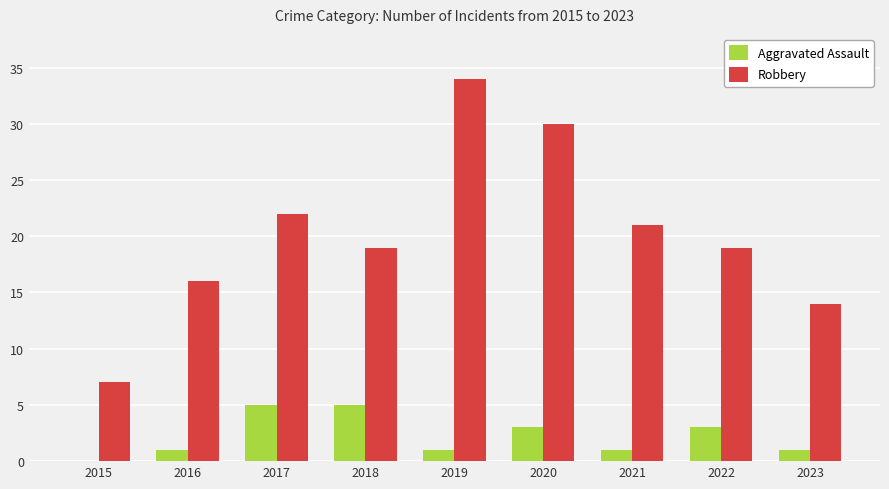

What value does the Robbery series have at 2020?

30